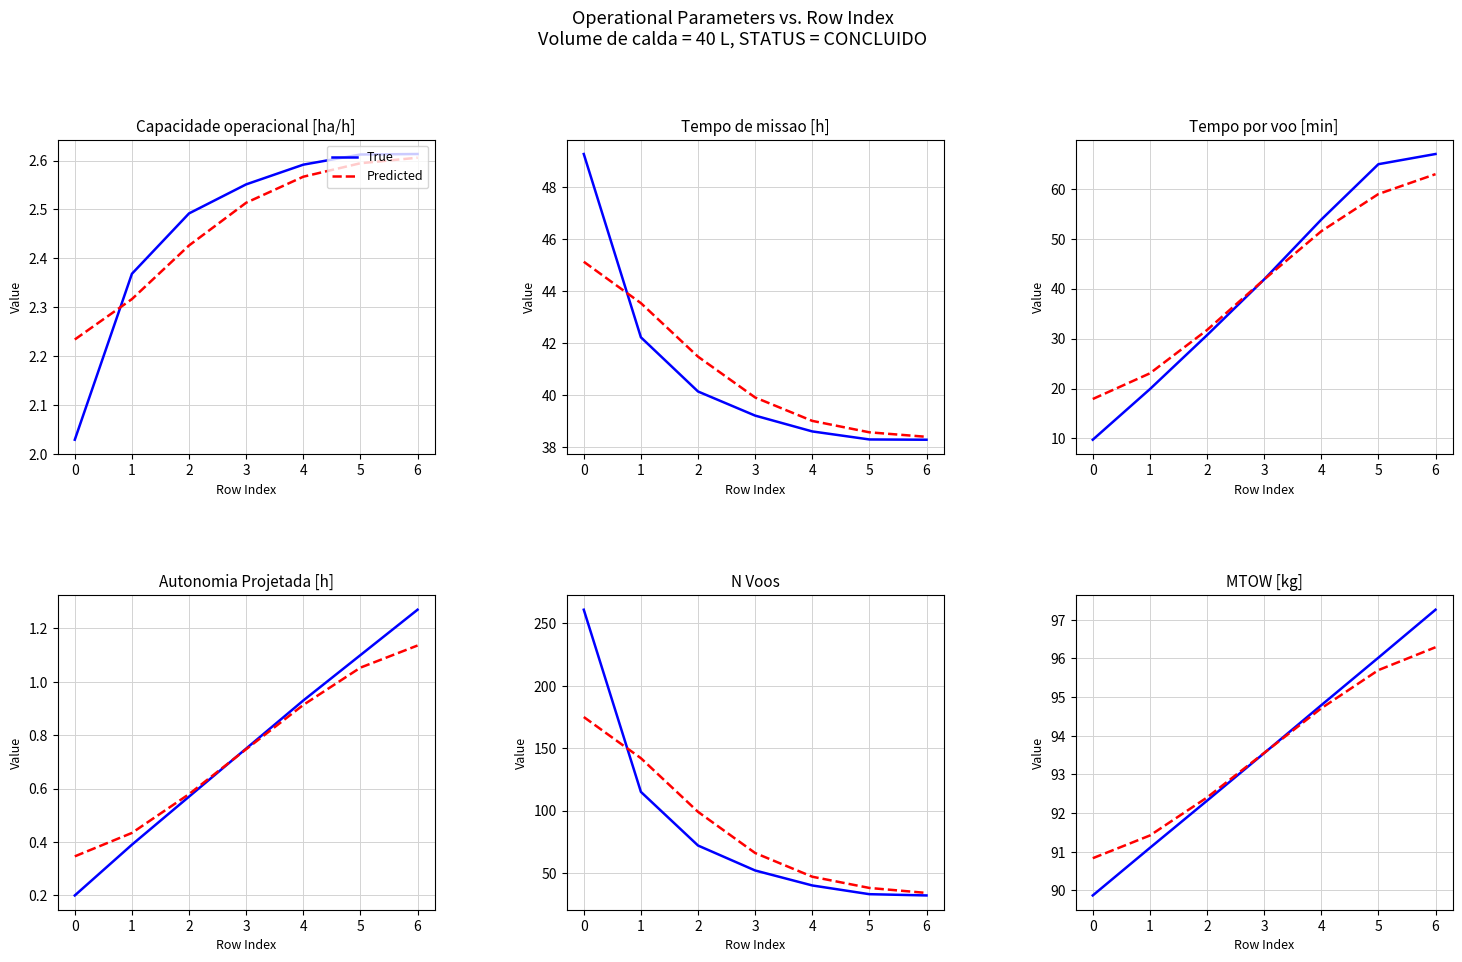

True or false: True has more than 1 interior local peaks.

False